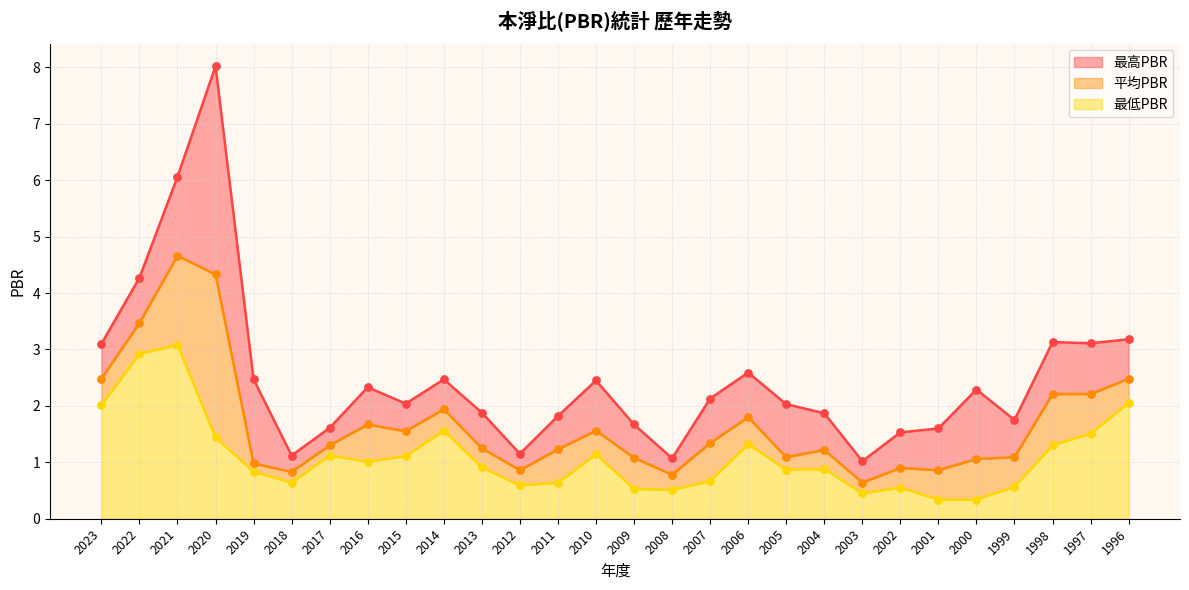

Which series reaches the minimum Y coordinate?

最低PBR